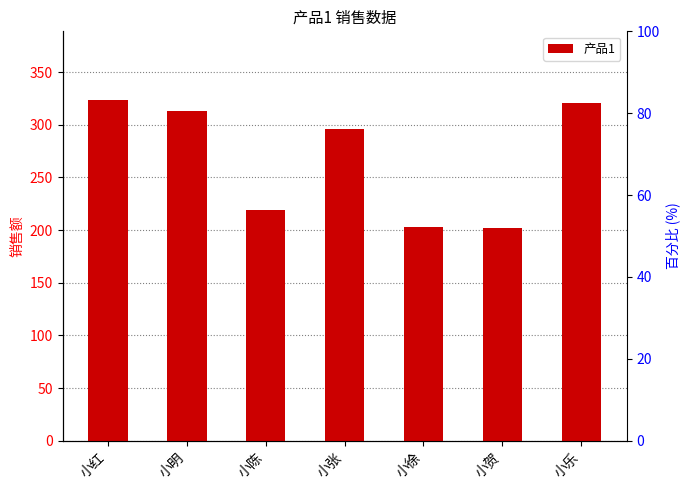

The value at 小红 is 180. True or false?

False